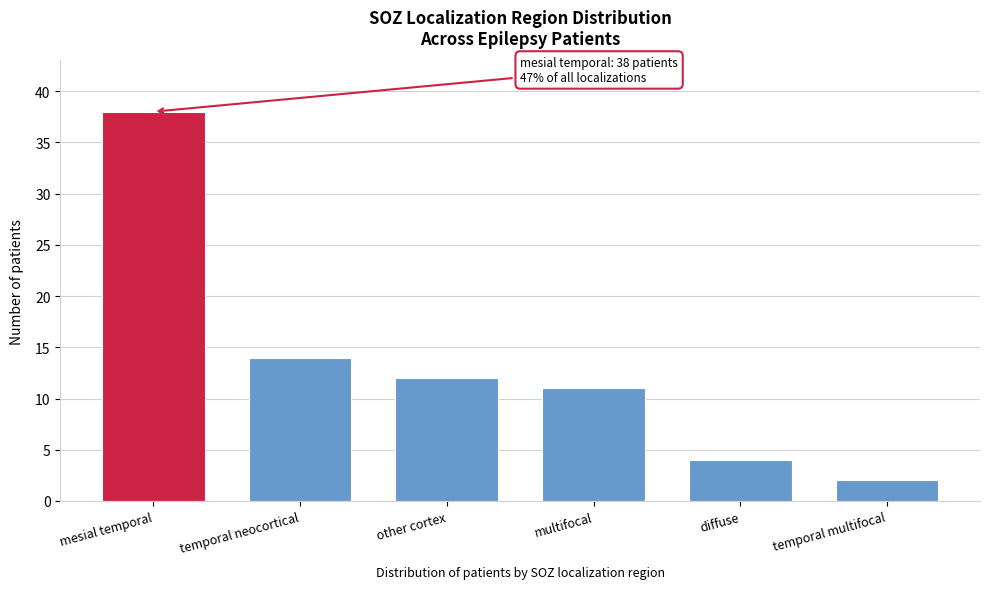

Reading left to right, list all the values displayed in this chart.

38	14	12	11	4	2